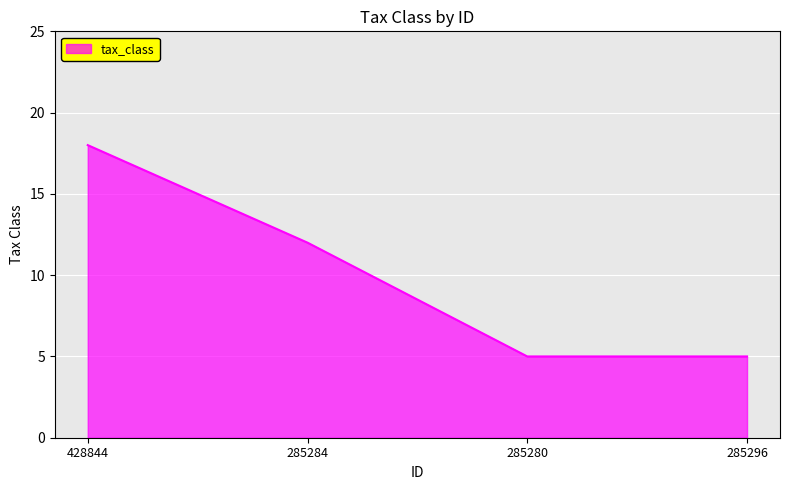

Reading left to right, extract all data points from this chart.

18	12	5	5